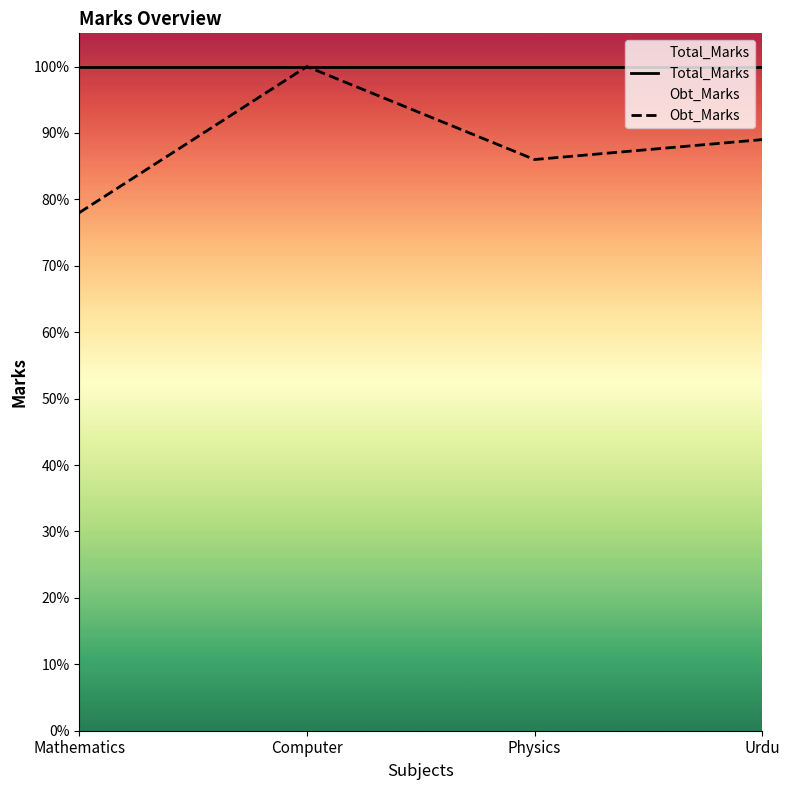

What is the minimum value for Total_Marks?

100